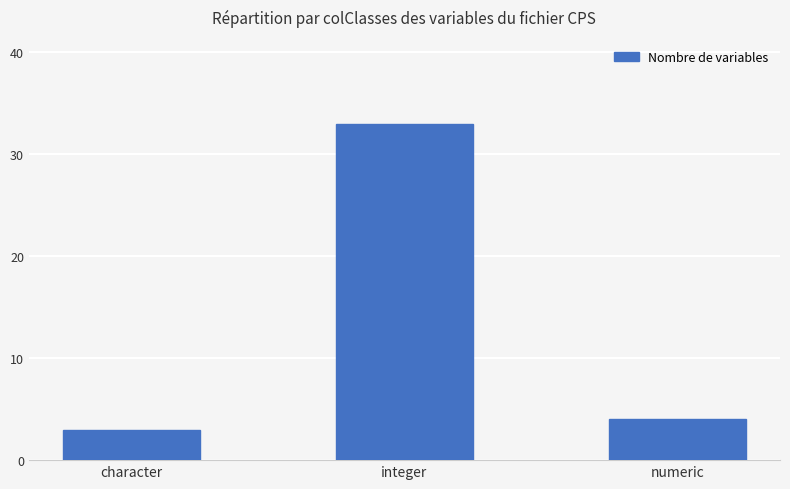

List the labels in order of value, largest first.

integer, numeric, character